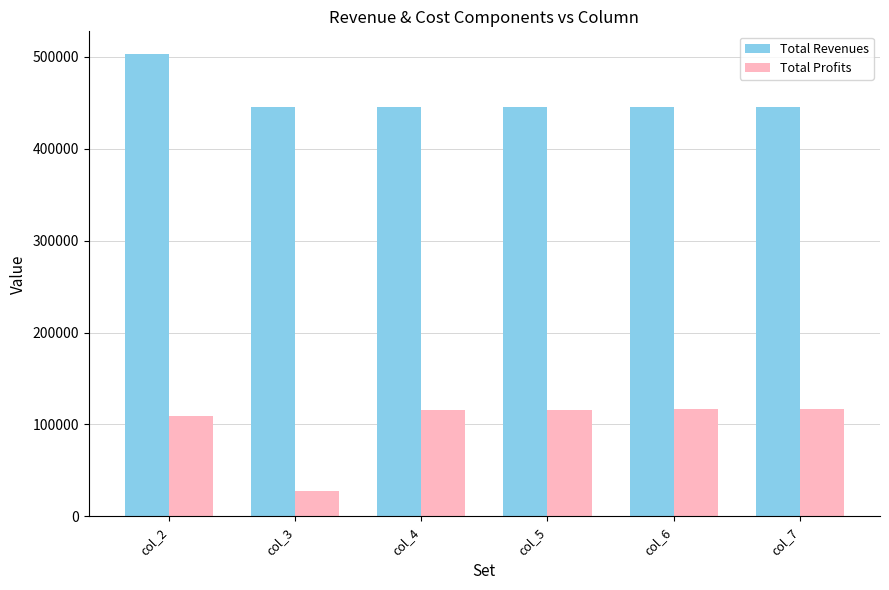

Rank the series by their average value, from highest to lowest.

Total Revenues, Total Profits